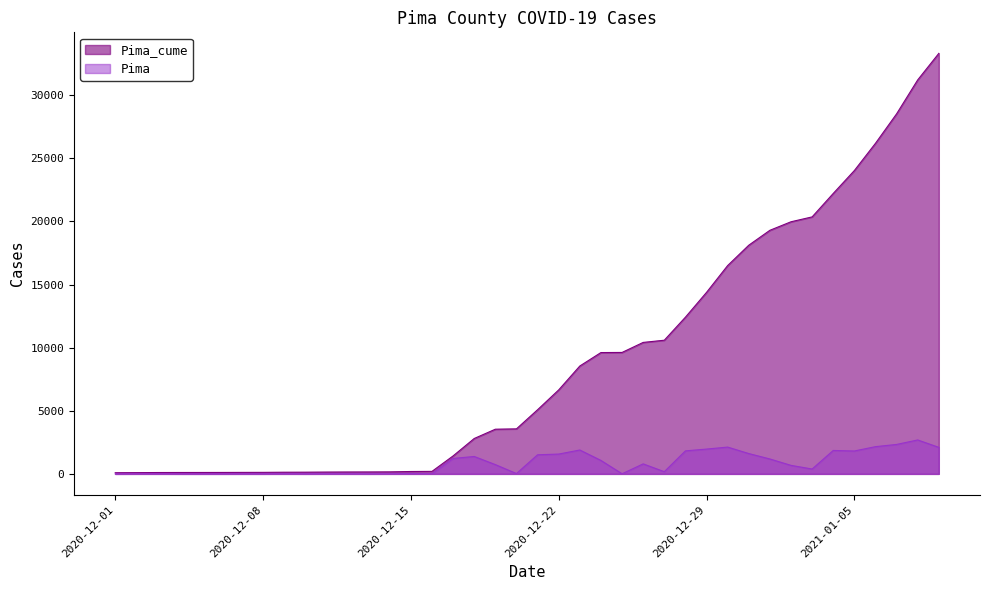

The Pima series shows 1062 at 2021-01-02. True or false?

False